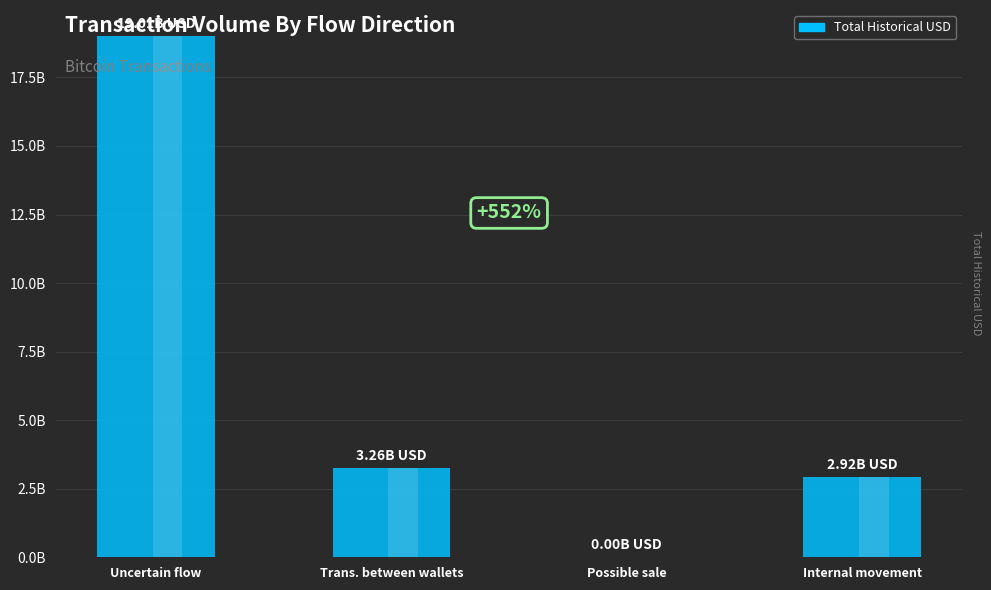

What is the label of the 4th bar from the right?

Uncertain flow